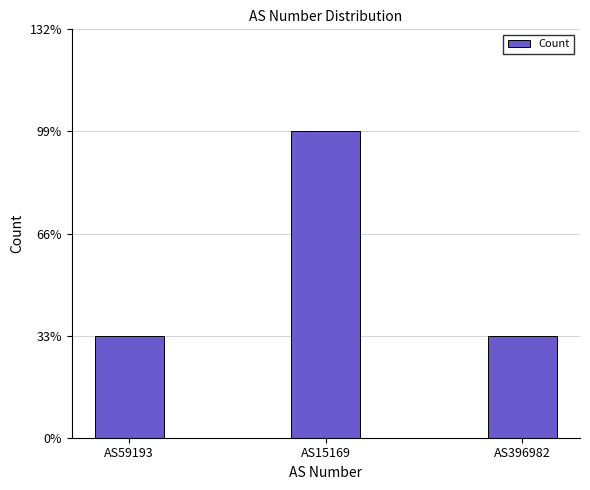

Are the bars horizontal?

No